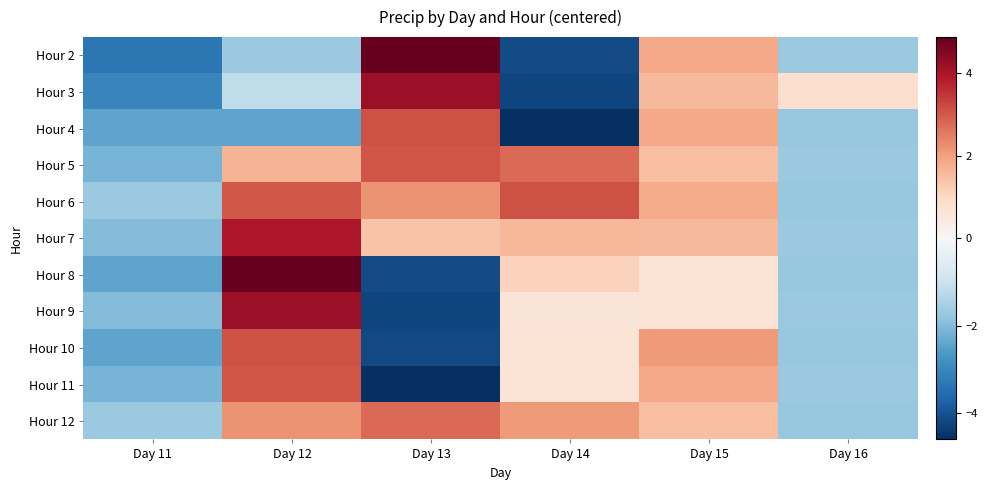

At which category is the sum across all series the highest?

Day 12